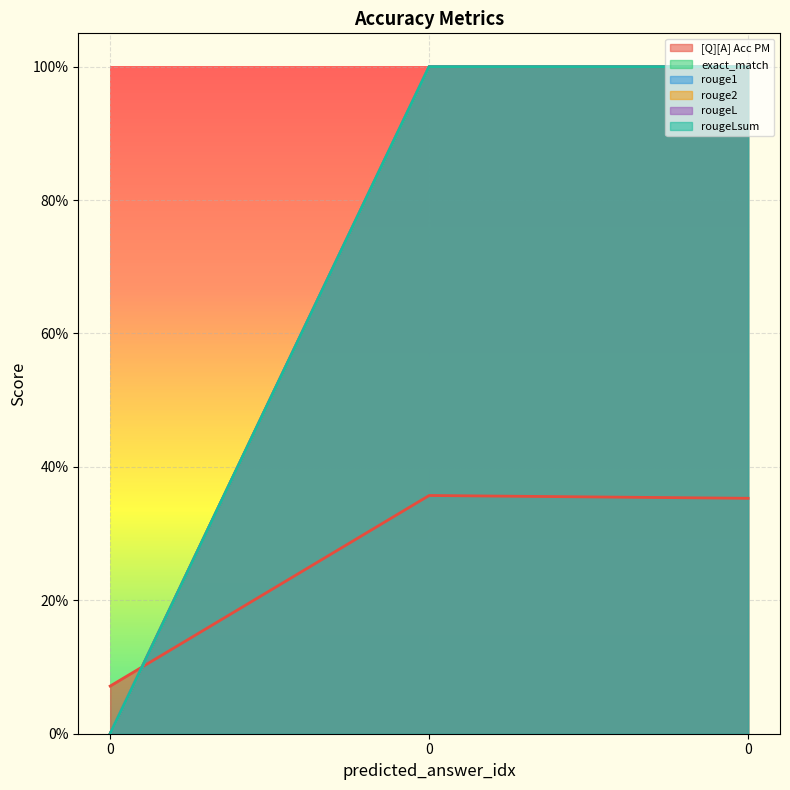

Reading right to left, transcribe all the data shown in this chart.

[Q][A] Acc PM: 0=0.4	0=0.4	0=0.1
exact_match: 0=1.0	0=1.0	0=0.0
rouge1: 0=1.0	0=1.0	0=0.0
rouge2: 0=1.0	0=1.0	0=0.0
rougeL: 0=1.0	0=1.0	0=0.0
rougeLsum: 0=1.0	0=1.0	0=0.0